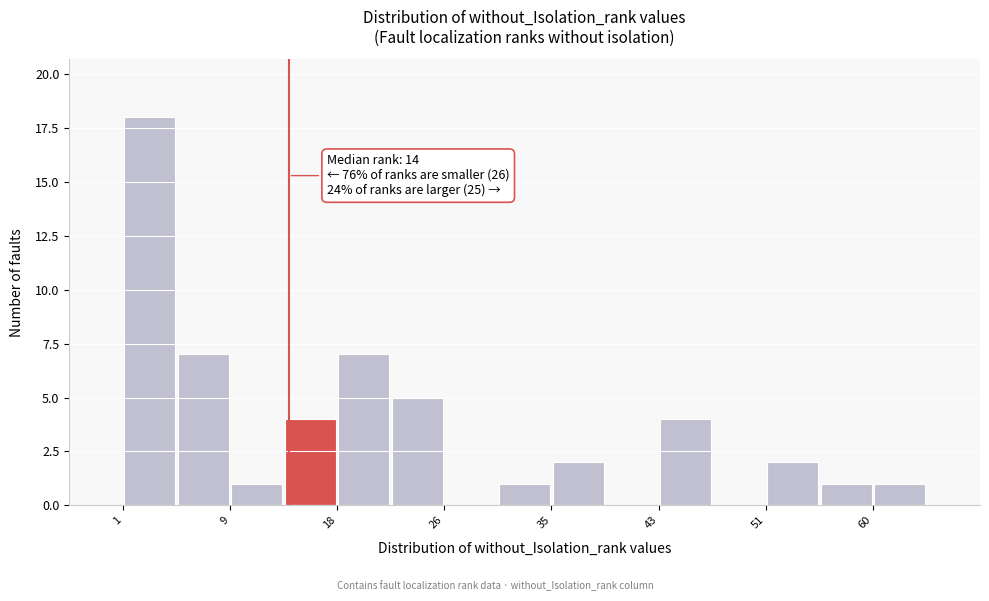

Over which range of the x-axis is the bar tallest?

1.0 to 5.2